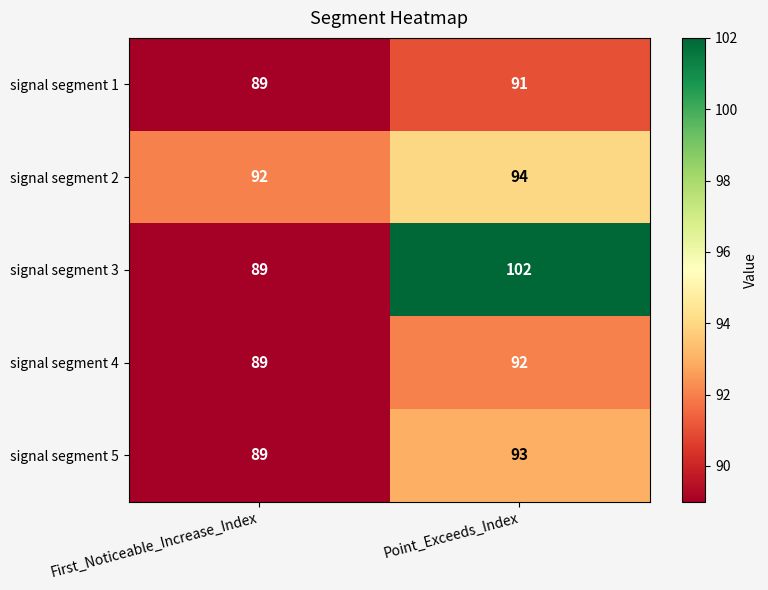

Which series changed the most between First_Noticeable_Increase_Index and Point_Exceeds_Index?

signal segment 3